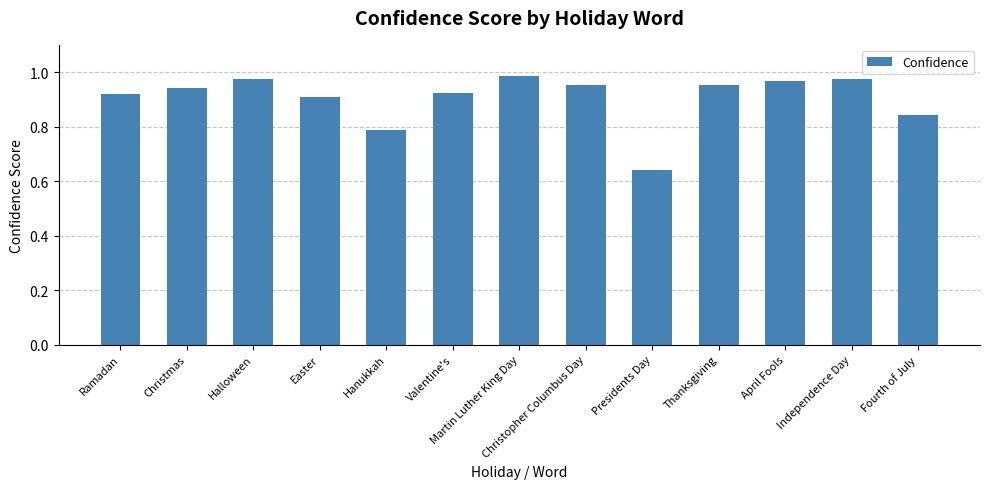

At which category does the chart reach its minimum across all series?

Presidents Day